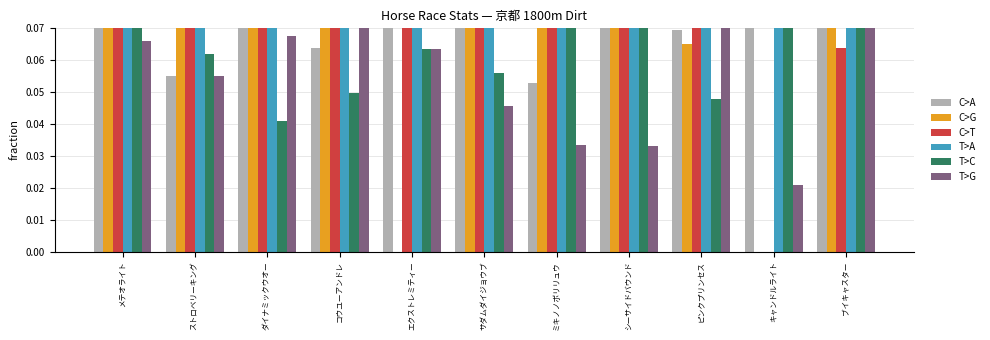

Between ミキノノボリリュウ and シーサイドバウンド, which is larger?

シーサイドバウンド